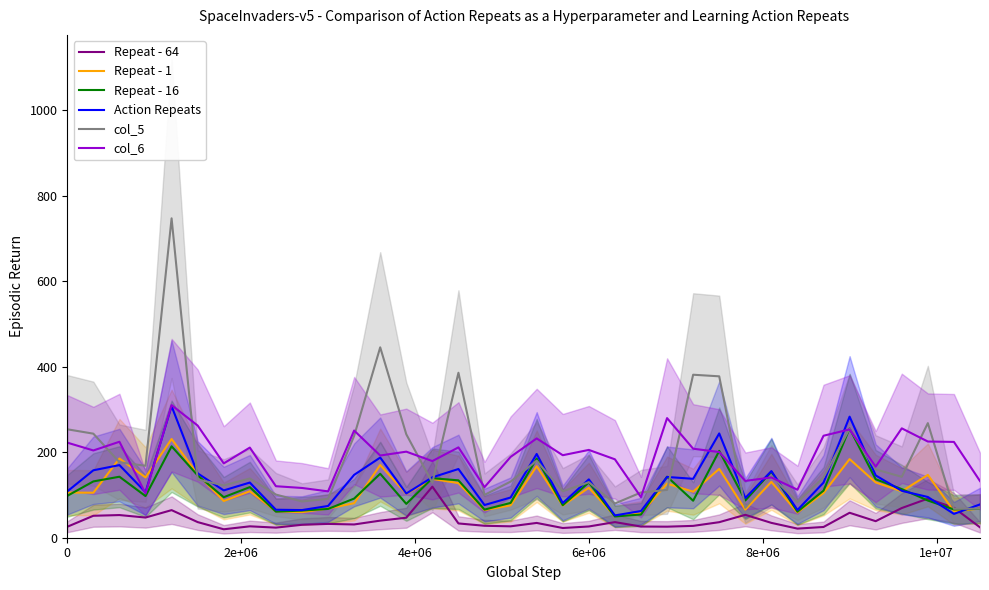

What is the maximum value for Action Repeats?

307.7